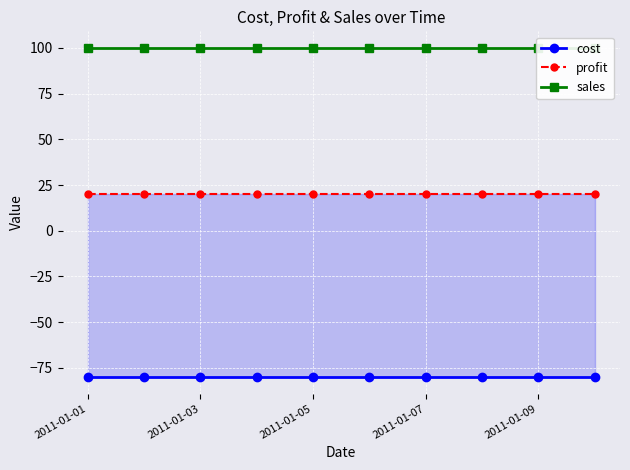

What is the sum of all sales values?

1000